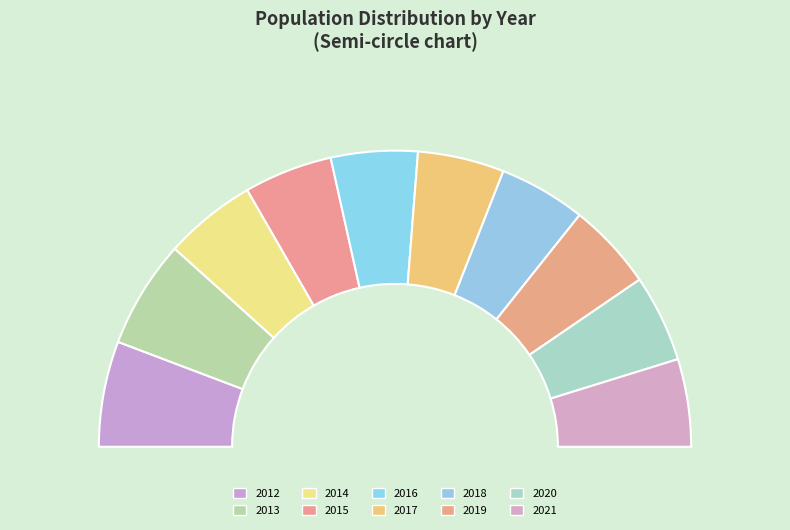

Is there any slice that represents more than half of the pie?

No